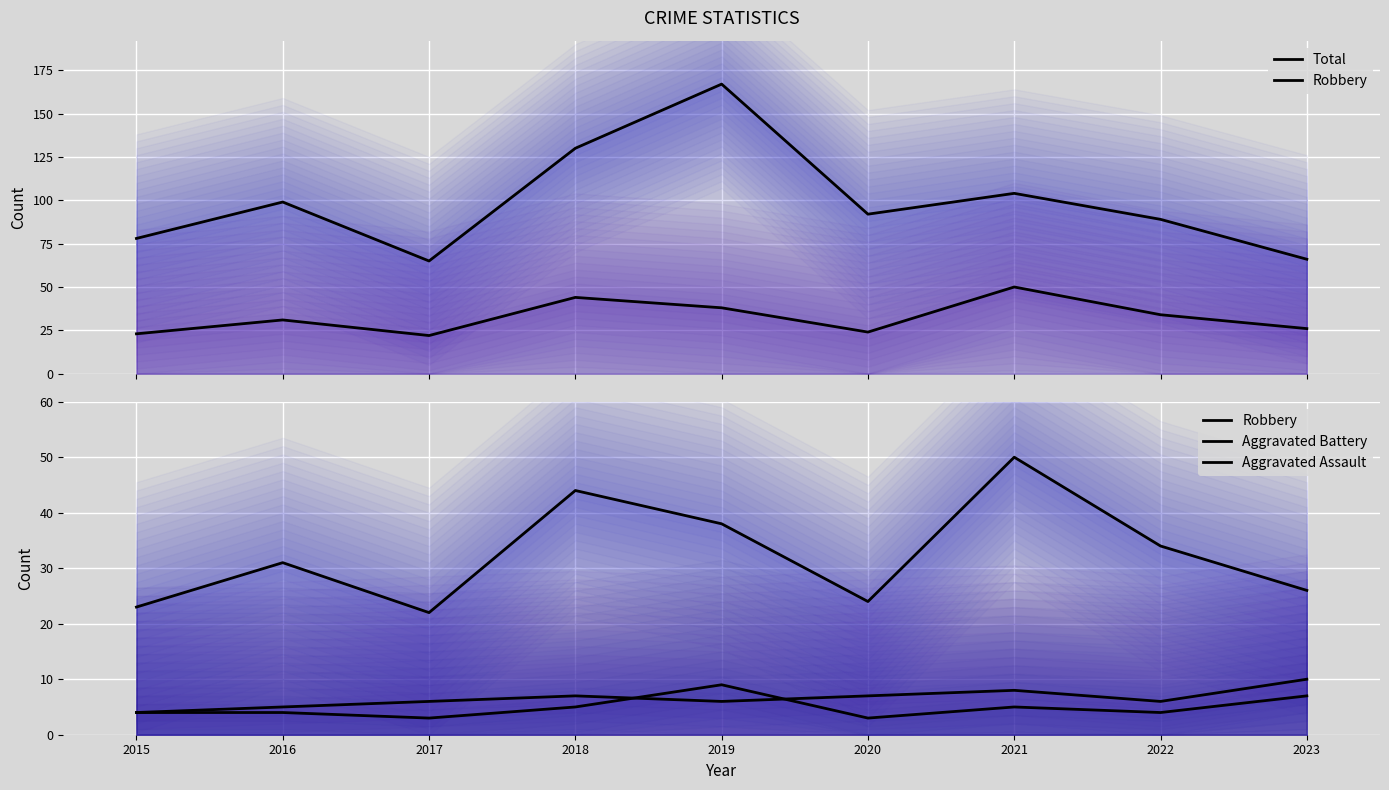

At how many categories does at least one series exceed 109?

2